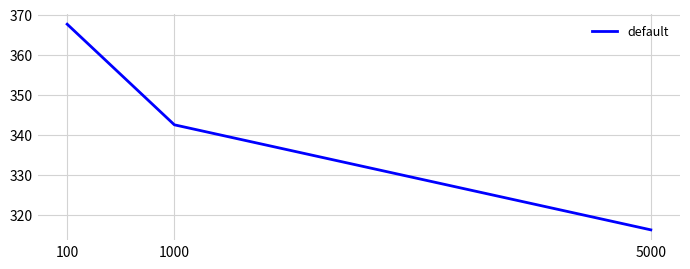

Reading left to right, list all the values displayed in this chart.

367.6	342.5	316.3